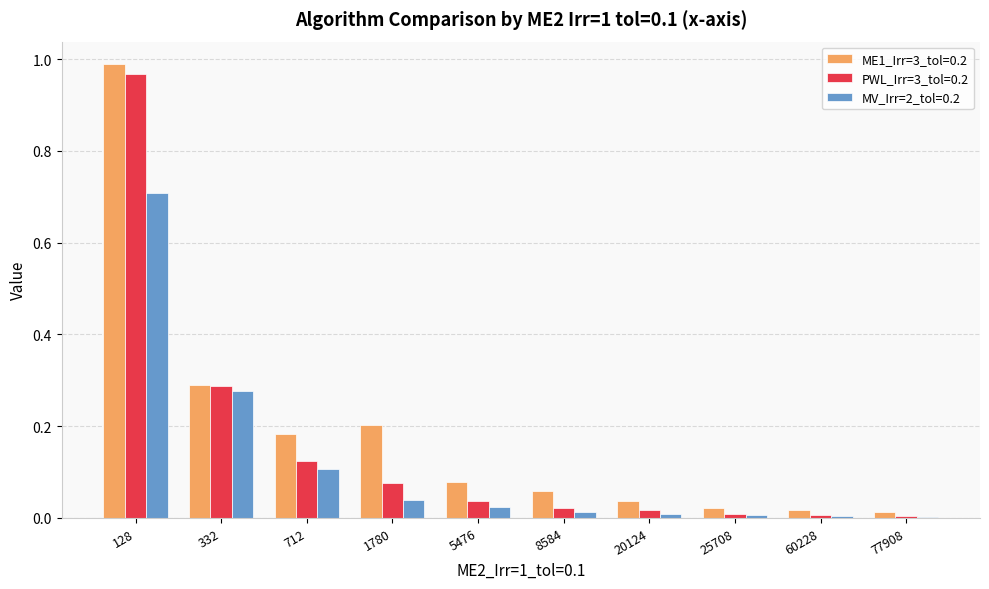

What is the total value across all series at 128?

2.7